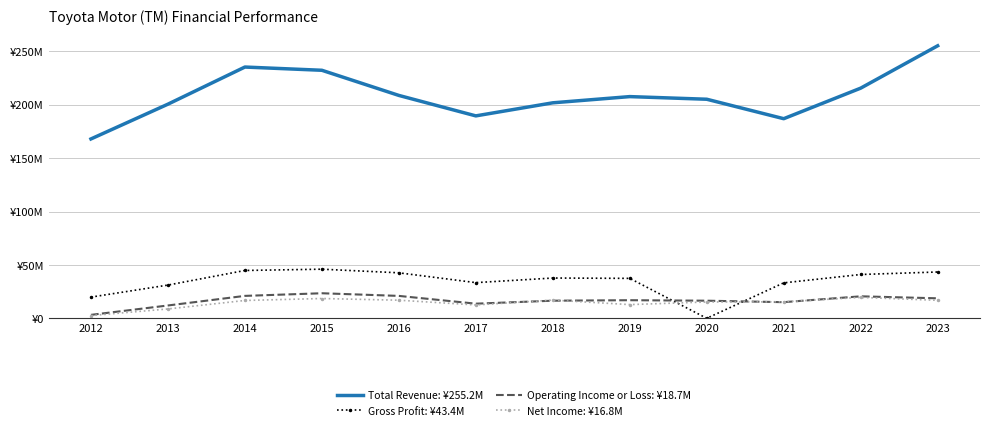

At which category does the chart reach its minimum across all series?

2020